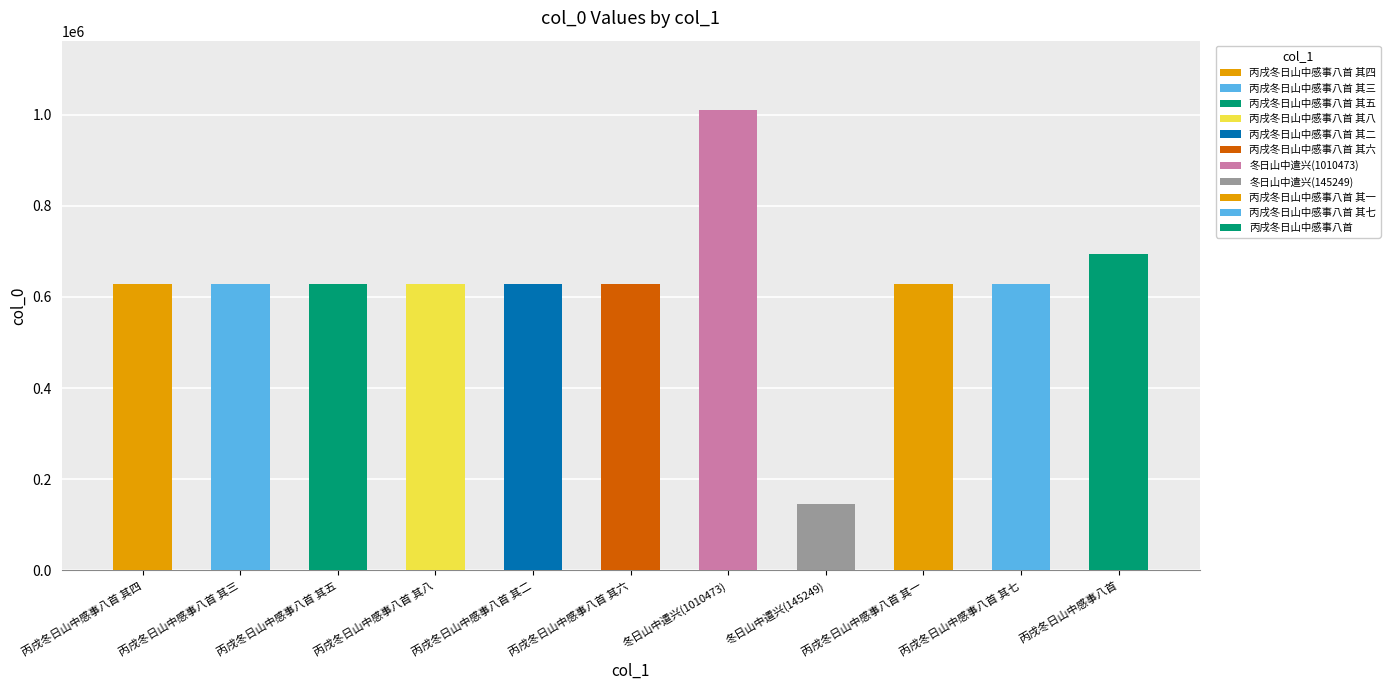

What is the sum of the values at 丙戌冬日山中感事八首 其六 and 丙戌冬日山中感事八首 其五?

1254555